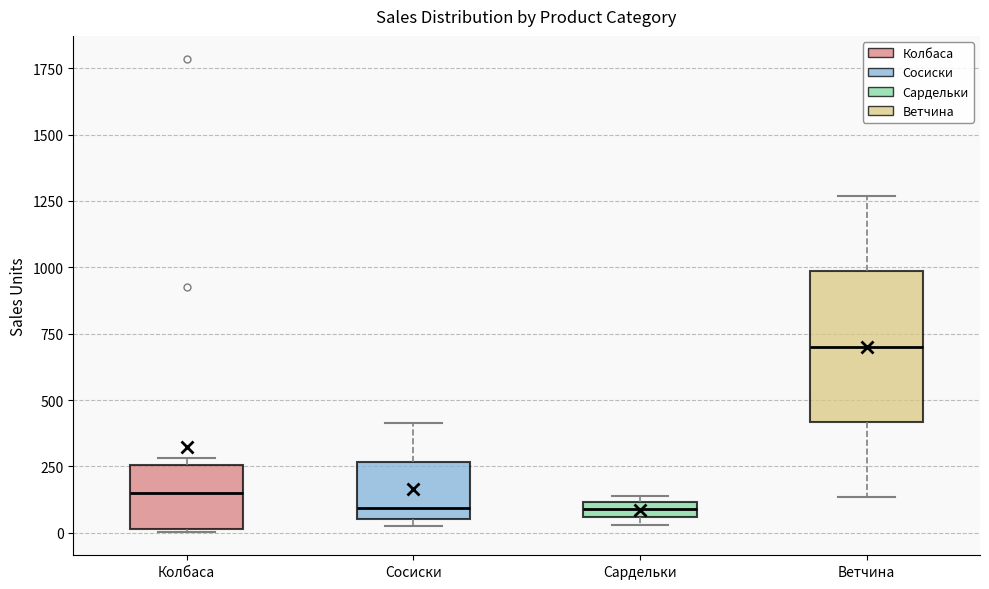

Where is the upper edge of the box for Сардельки on the y-axis? The values are not printed on the chart, so give them approximately, as read against the axis.

100